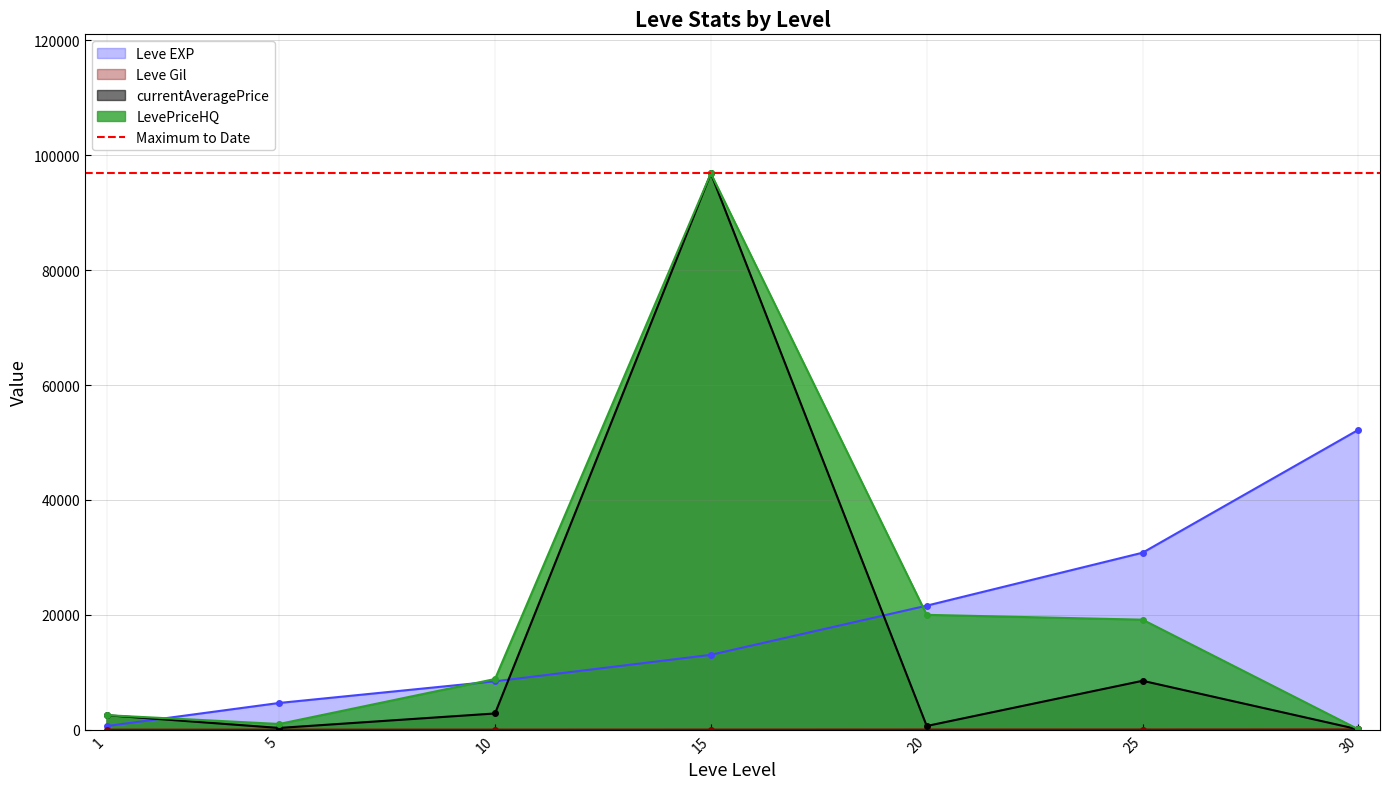

What is the total value across all series at 10?

20106.6